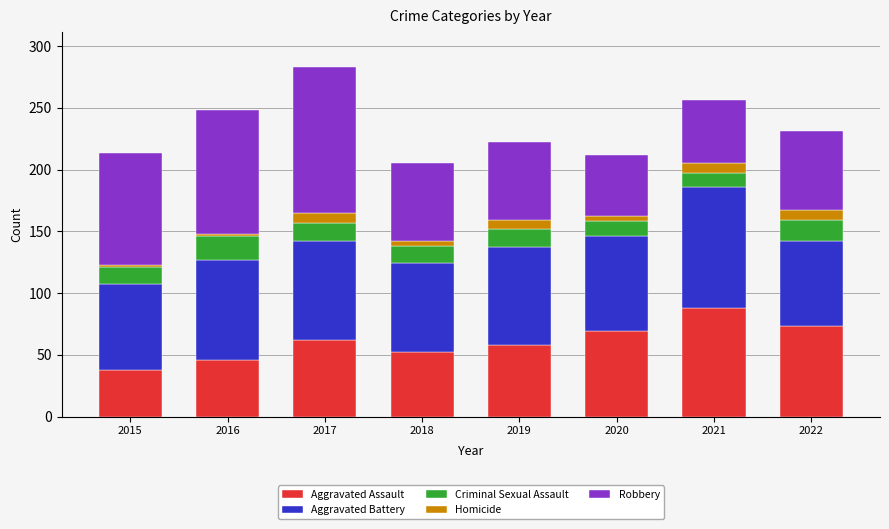

What is the sum of all Aggravated Assault values?

486